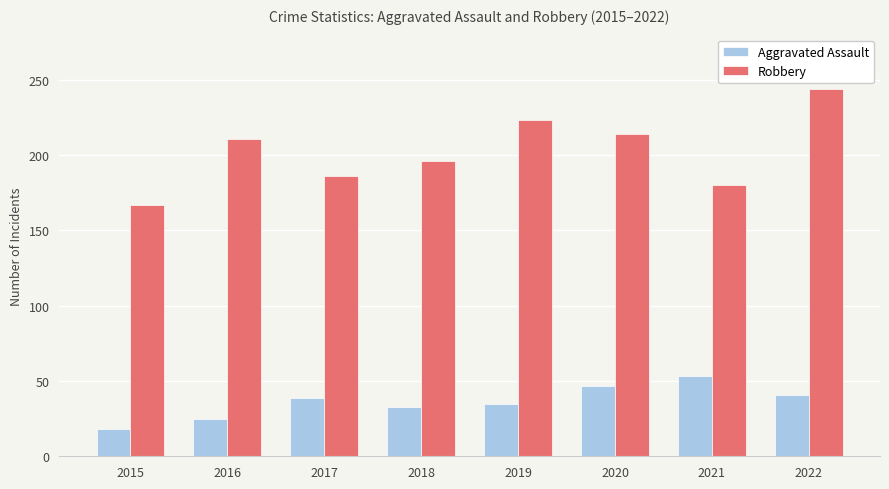

Reading right to left, extract all data points from this chart.

Aggravated Assault: 2022=41	2021=53	2020=47	2019=35	2018=33	2017=39	2016=25	2015=18
Robbery: 2022=244	2021=180	2020=214	2019=223	2018=196	2017=186	2016=211	2015=167